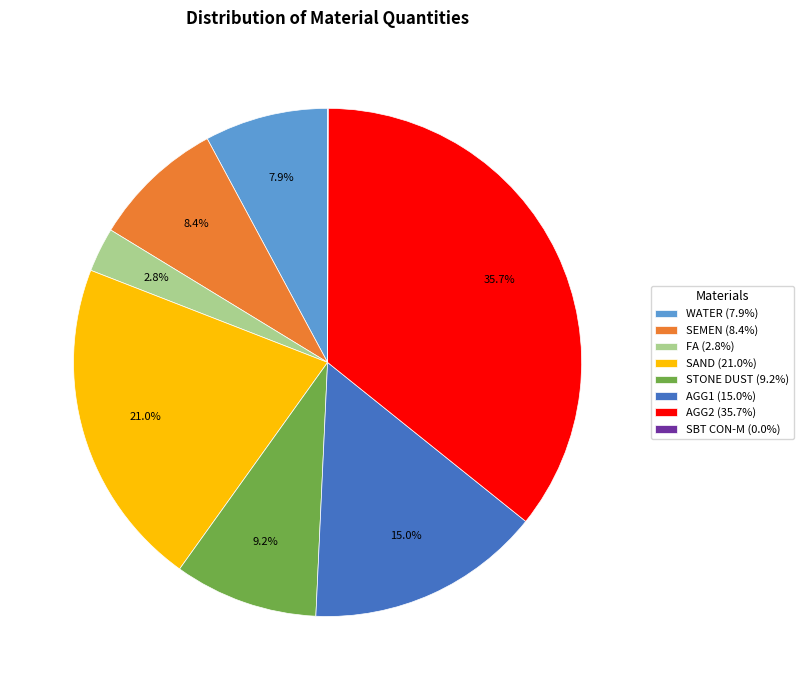

Does any single category account for the majority?

No